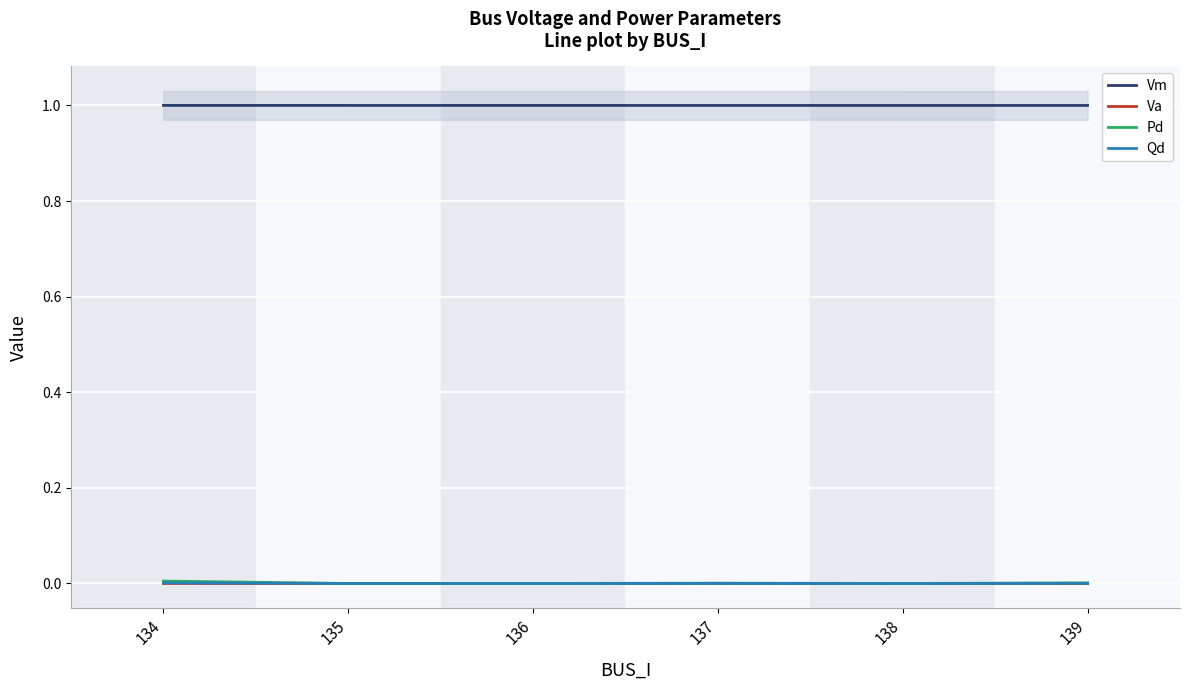

At how many categories does at least one series exceed 0?

6